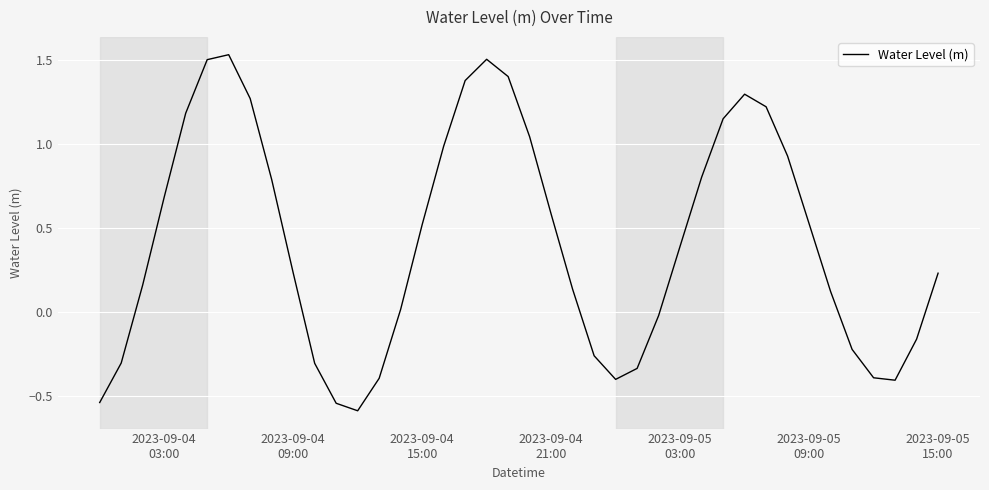

What is the smallest value displayed?

-0.6